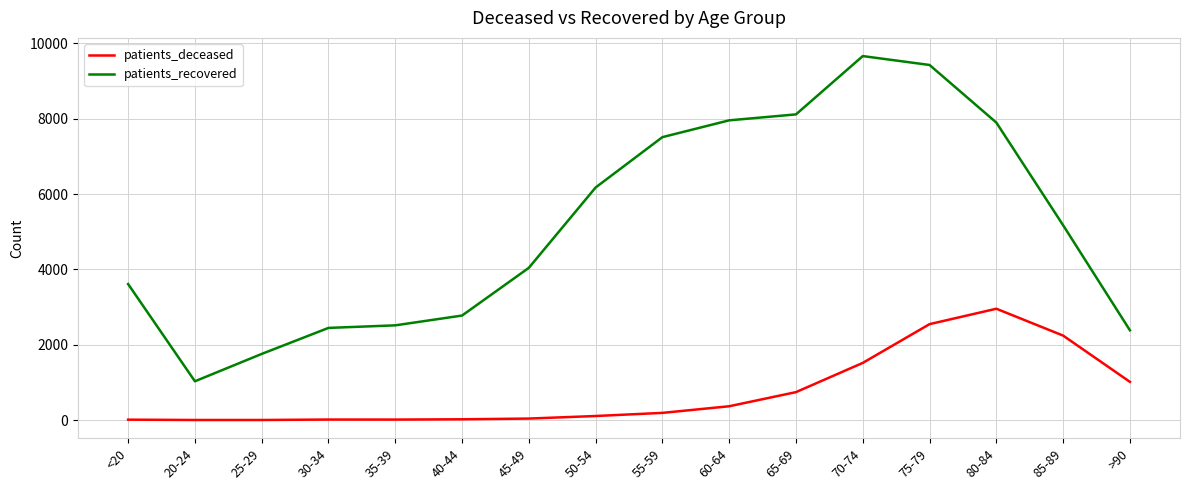

Count the number of categories in the chart.

16